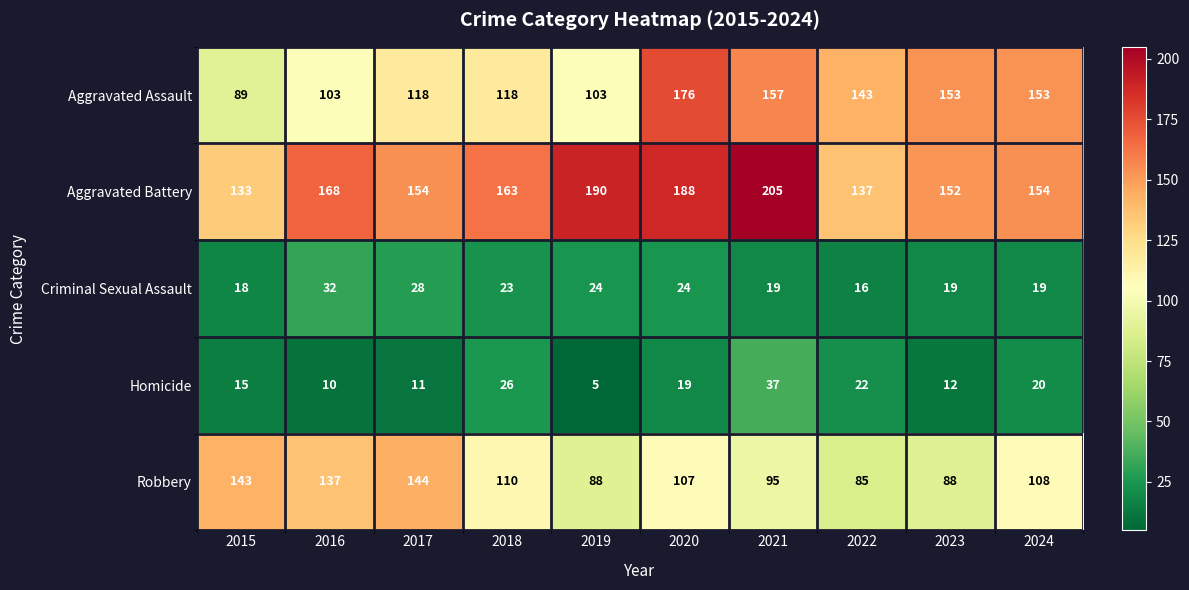

What is the approximate value of Criminal Sexual Assault at 2020?

24